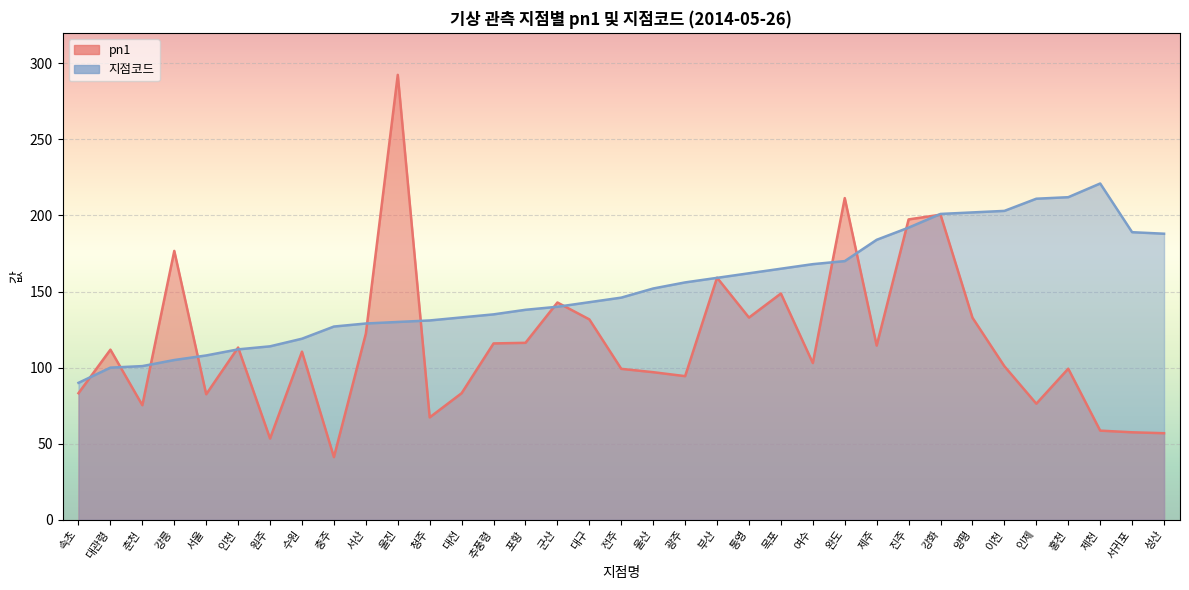

Rank the series at 속초 from lowest to highest value.

pn1, 지점코드